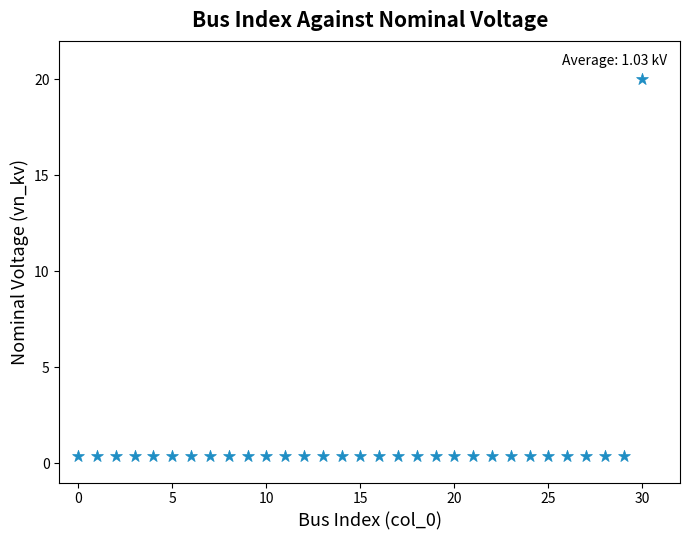

What is the range of Y values (max minus min)?

19.6